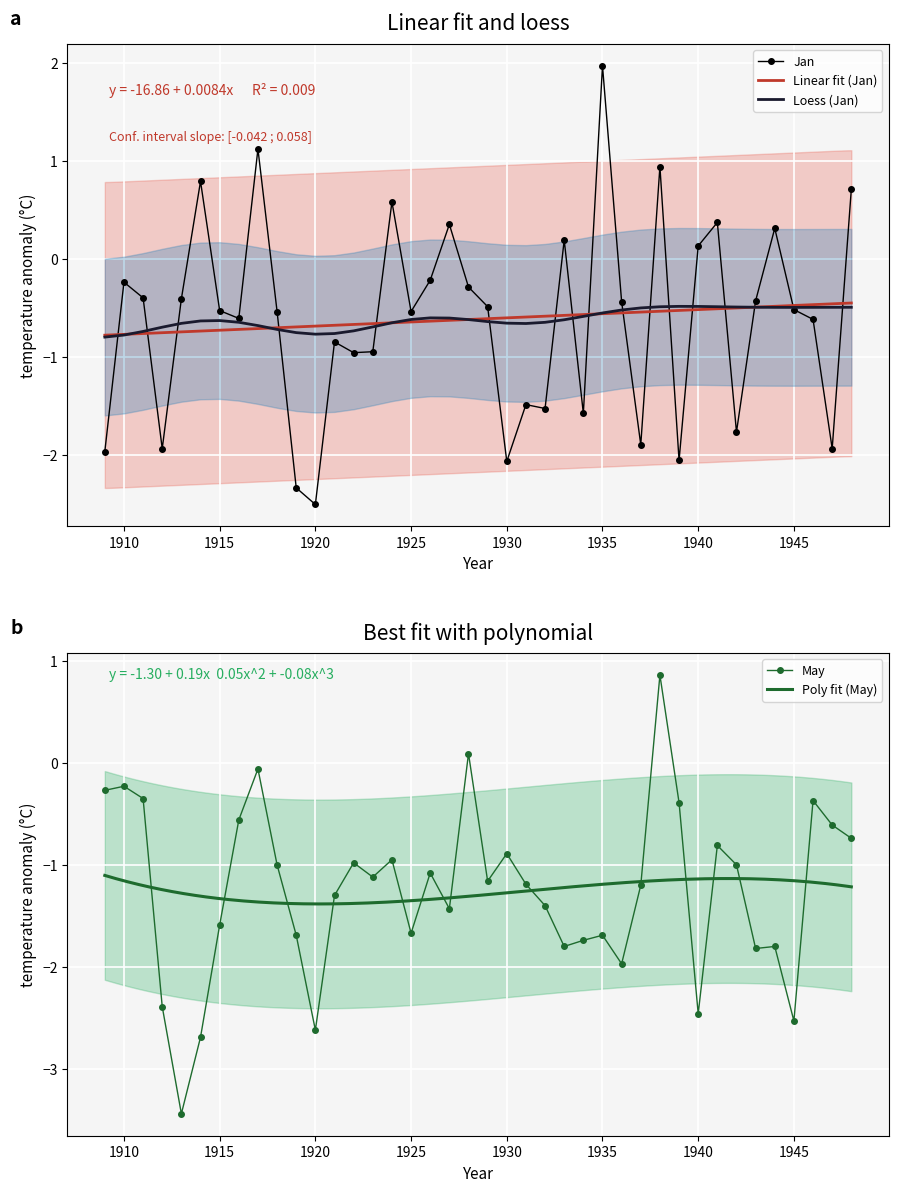

What is the lowest value of the Jan series?

-2.5